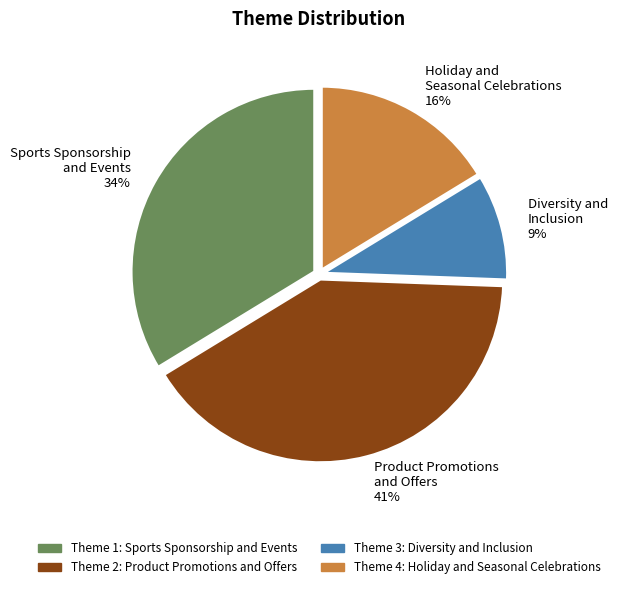

To the nearest percent, what percentage of the pie is Holiday and Seasonal Celebrations 16%?

16%